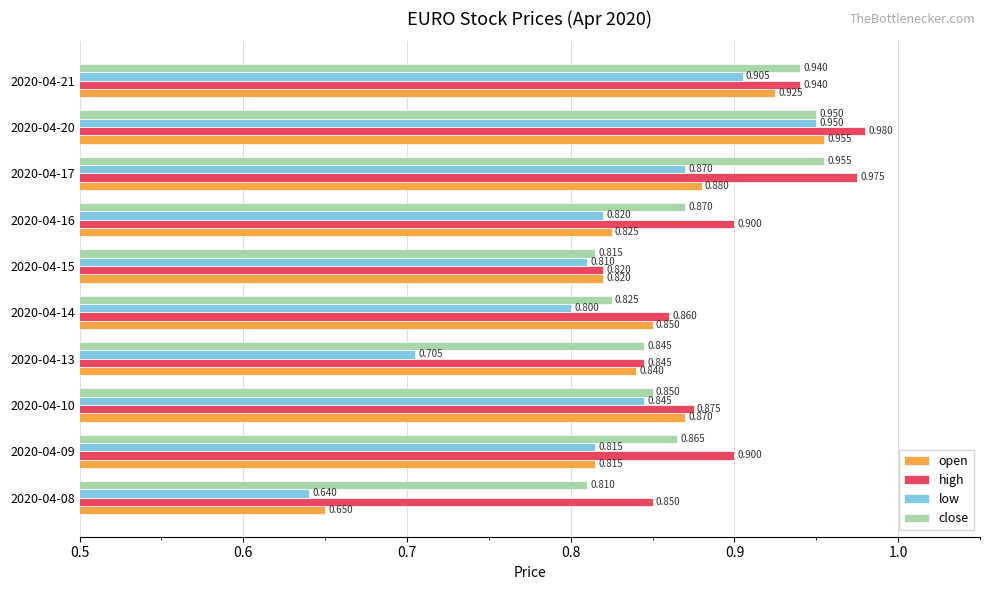

Is the value of low at 2020-04-10 greater than the value of high at 2020-04-17?

No